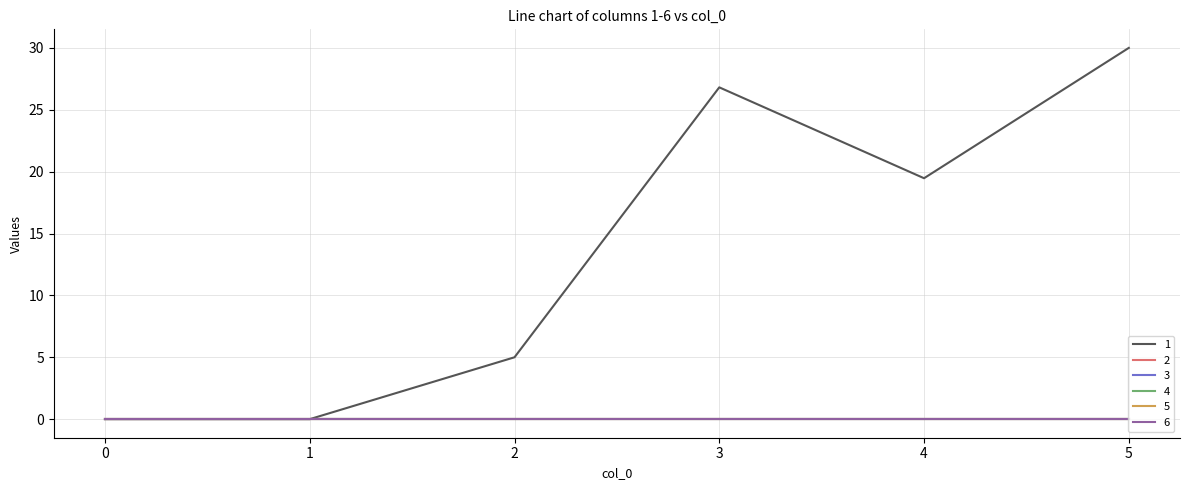

Reading left to right, list all the values displayed in this chart.

1: 0=0.0	1=0.0	2=5.0	3=26.8	4=19.5	5=30.0
2: 0=0.0	1=0.0	2=0.0	3=0.0	4=0.0	5=0.0
3: 0=0.0	1=0.0	2=0.0	3=0.0	4=0.0	5=0.0
4: 0=0.0	1=0.0	2=0.0	3=0.0	4=0.0	5=0.0
5: 0=0.0	1=0.0	2=0.0	3=0.0	4=0.0	5=0.0
6: 0=0.0	1=0.0	2=0.0	3=0.0	4=0.0	5=0.0